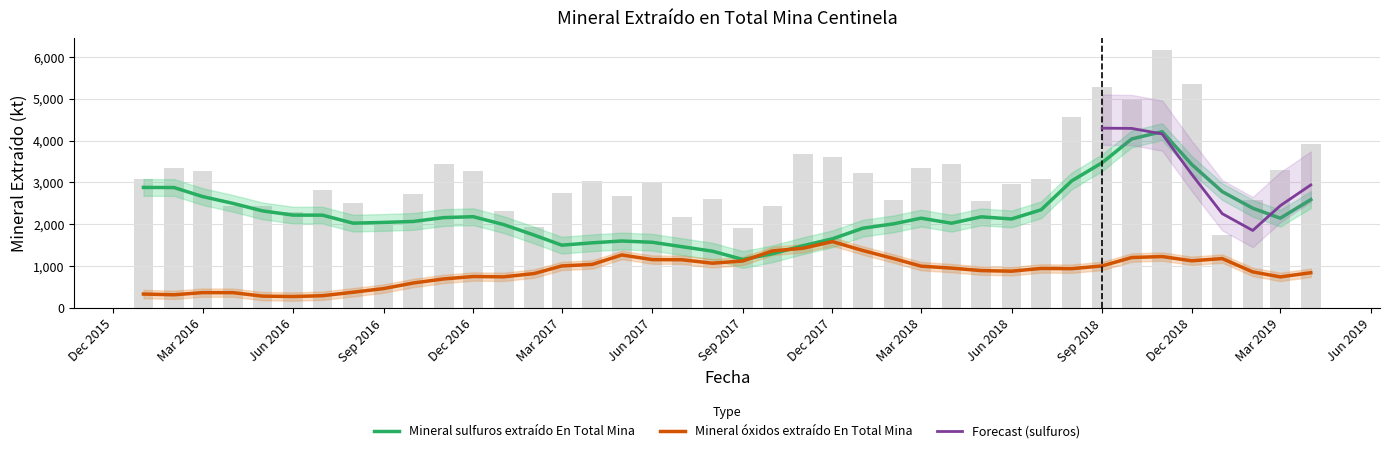

What is the difference between the highest and lowest values at 2018-07?

2085.5